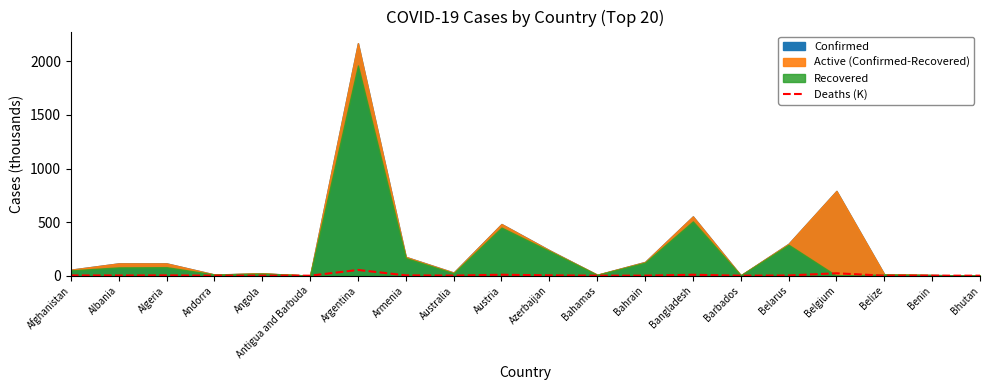

How many points are higher than both their immediate neighbors (excluding endpoints)?

6